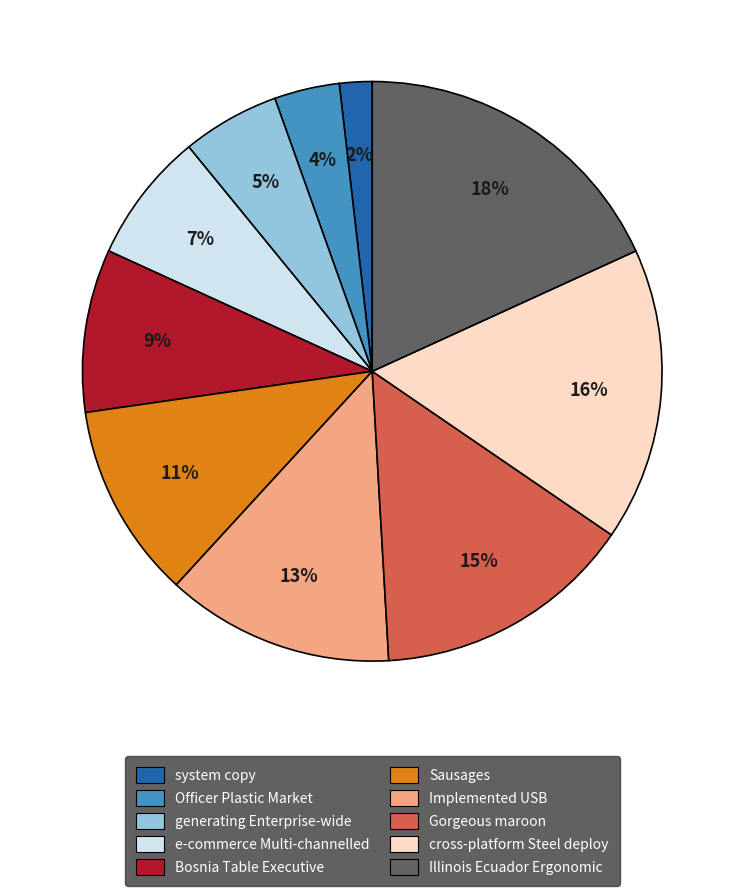

What is the ratio of the value at generating Enterprise-wide to the value at Illinois Ecuador Ergonomic?

0.3